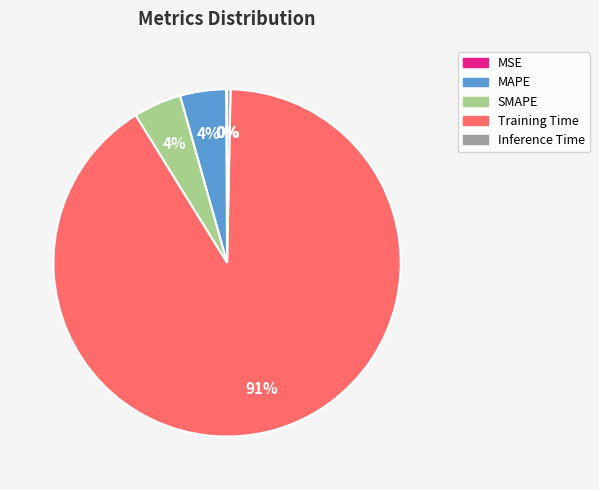

To the nearest percent, what portion does MAPE represent?

4%